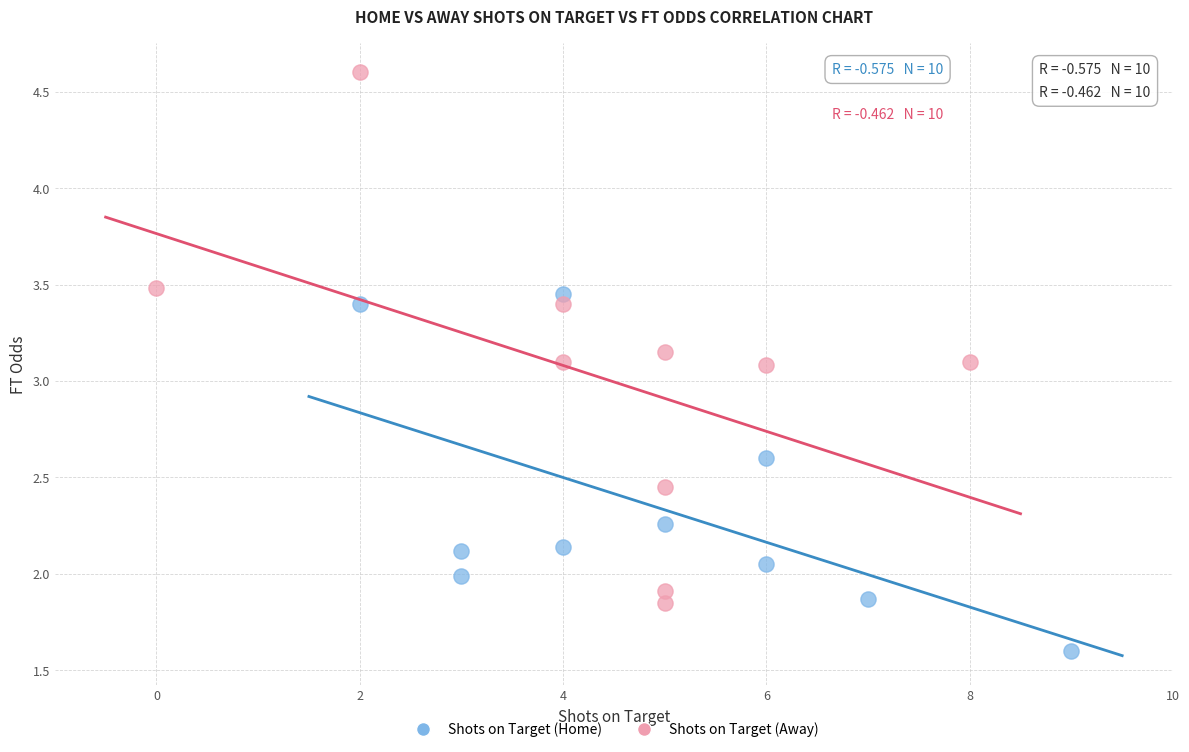

Which series has the widest spread of Y values?

Shots on Target (Away)